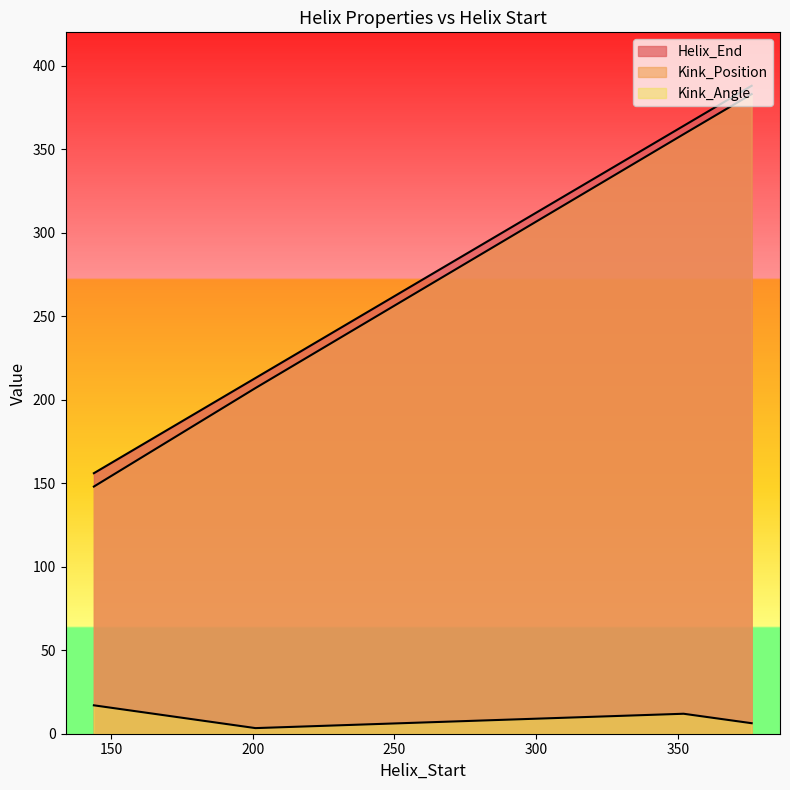

The value of Kink_Position at 201 is 303.3. True or false?

False